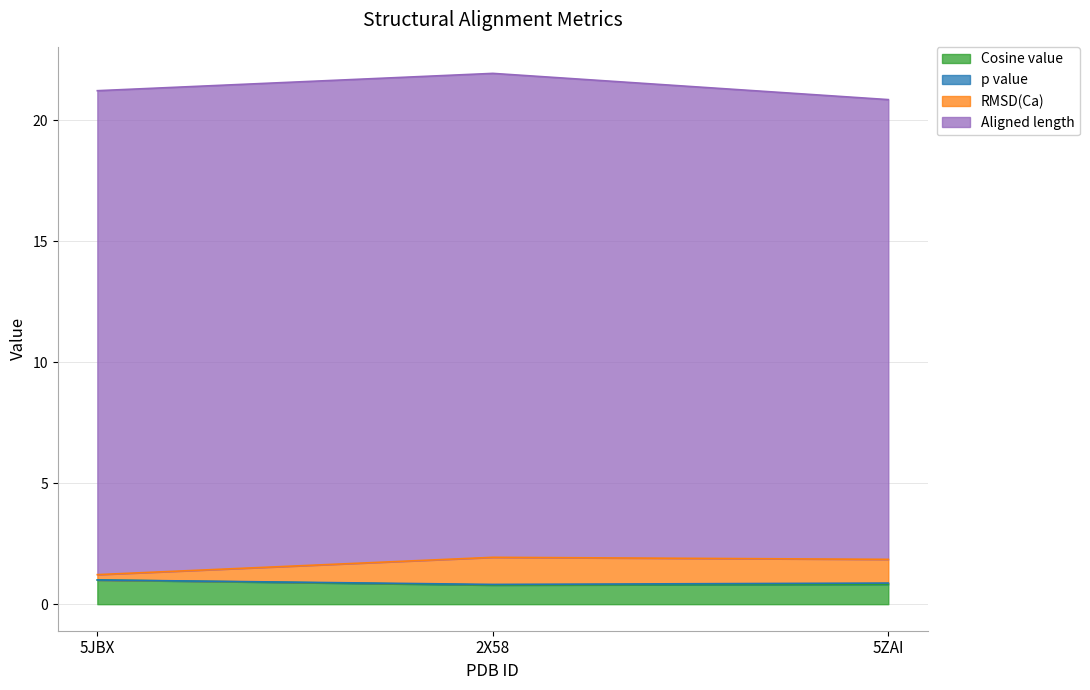

What is the label of the 2nd point from the left?

2X58